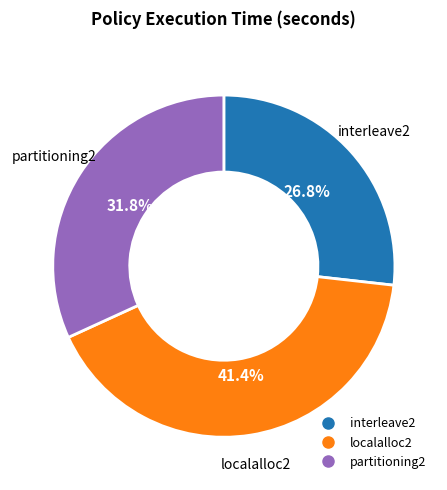

What is the ratio of the value at partitioning2 to the value at interleave2?

1.2